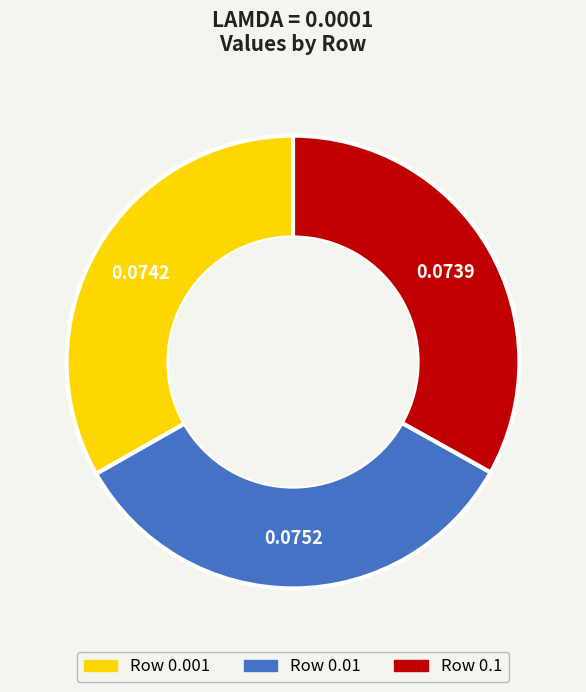

Is there any slice that represents more than half of the pie?

No